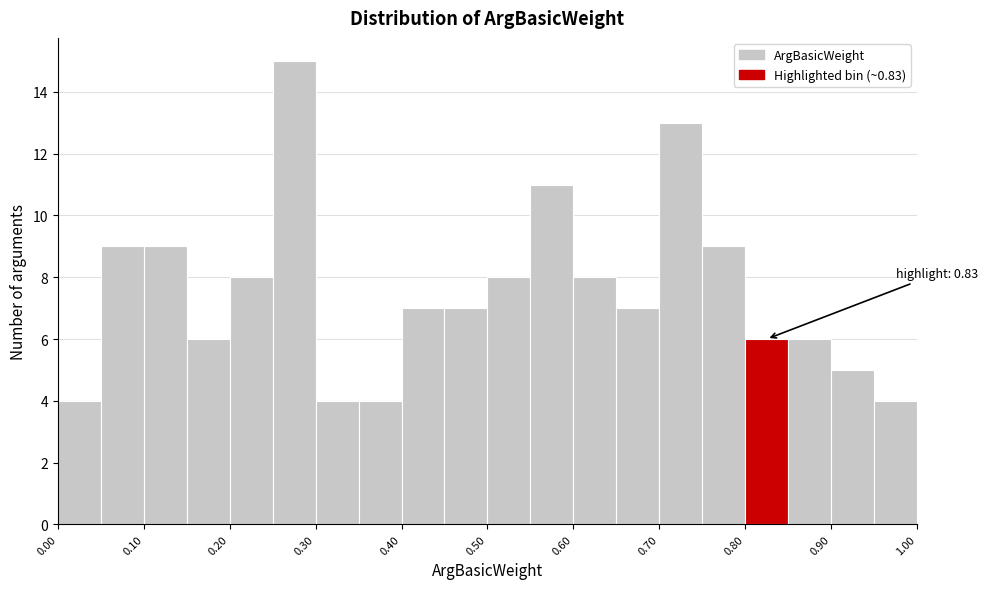

Which range on the x-axis has the tallest bar?

0.25 to 0.30